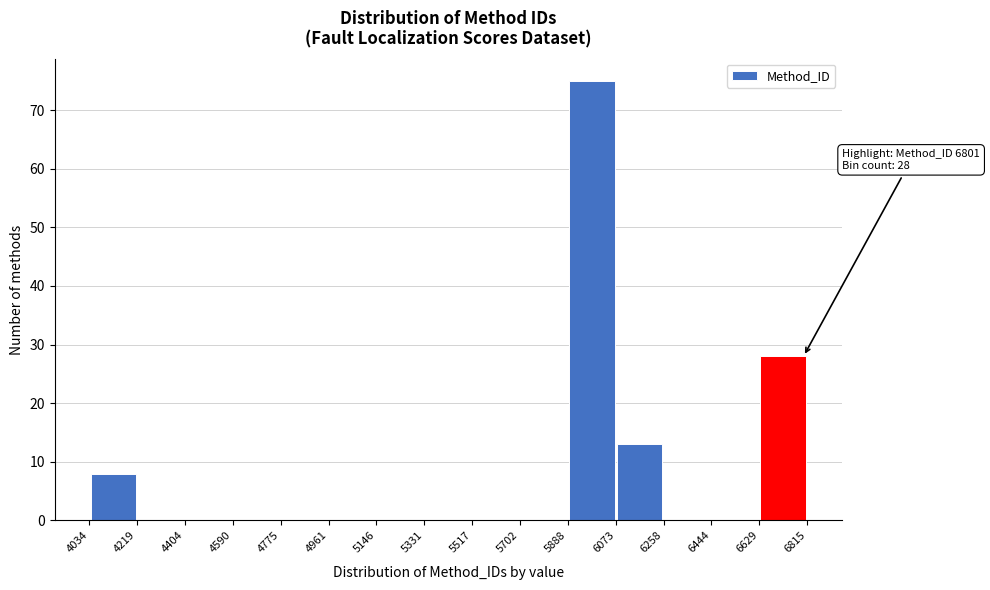

Over which range of the x-axis is the bar tallest?

5888 to 6073